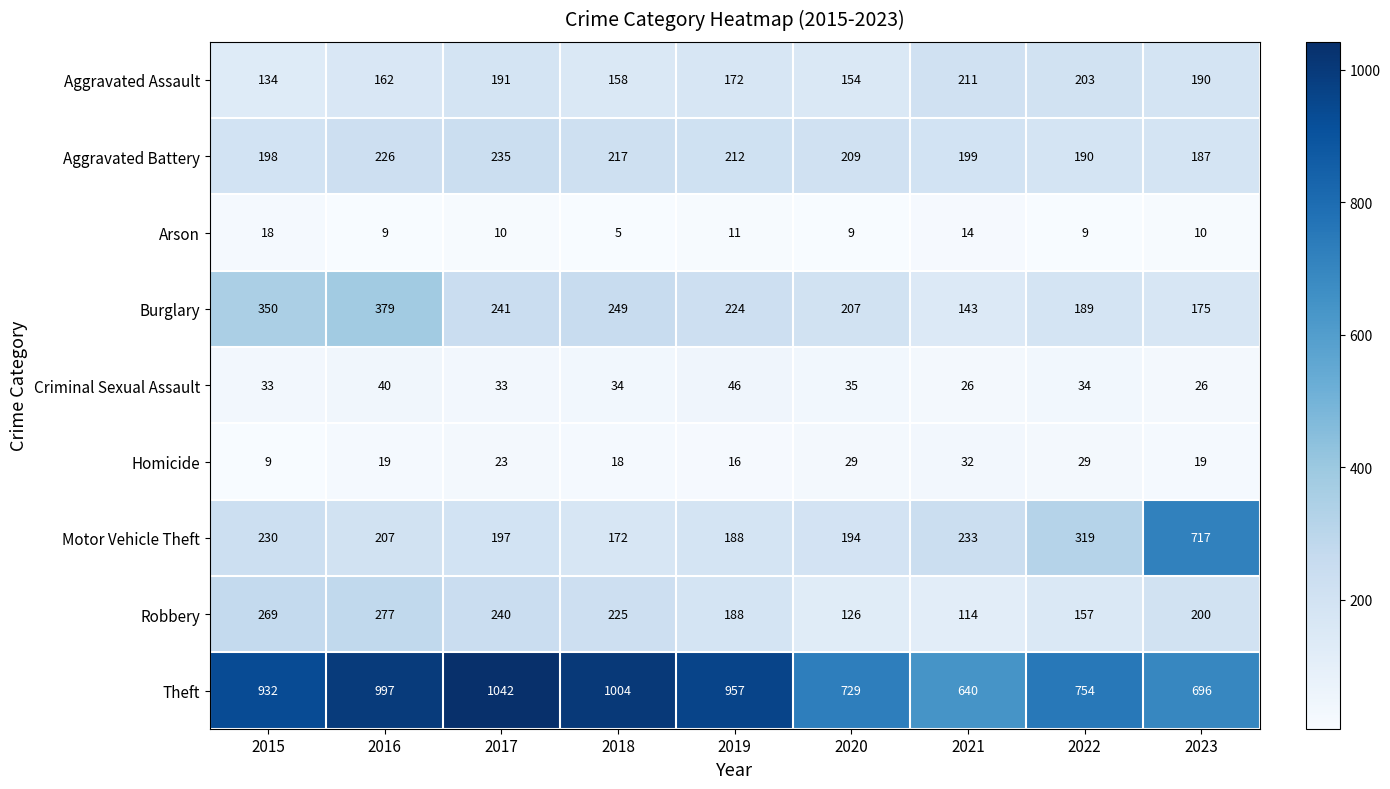

Between 2015 and 2019, which series saw the biggest shift?

Burglary